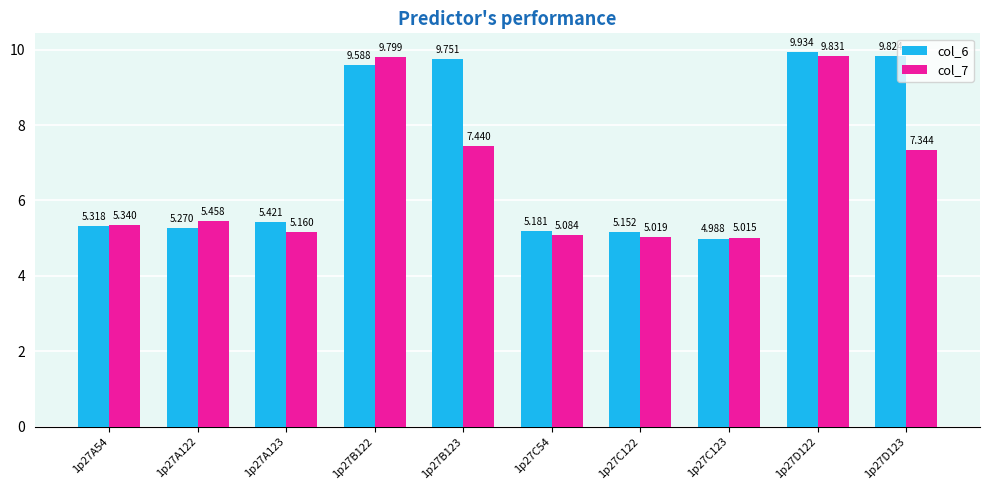

What is the difference between the maximum and minimum values in the col_6 series?

4.9